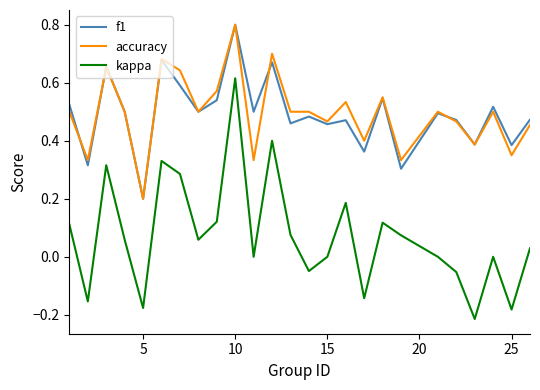

What is the maximum value shown in the chart?

0.8